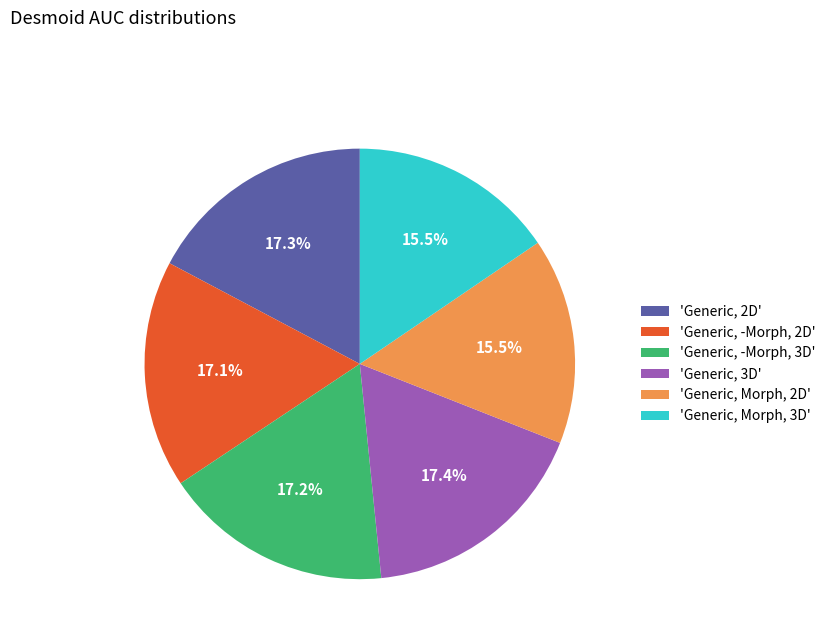

Is there any slice that represents more than half of the pie?

No